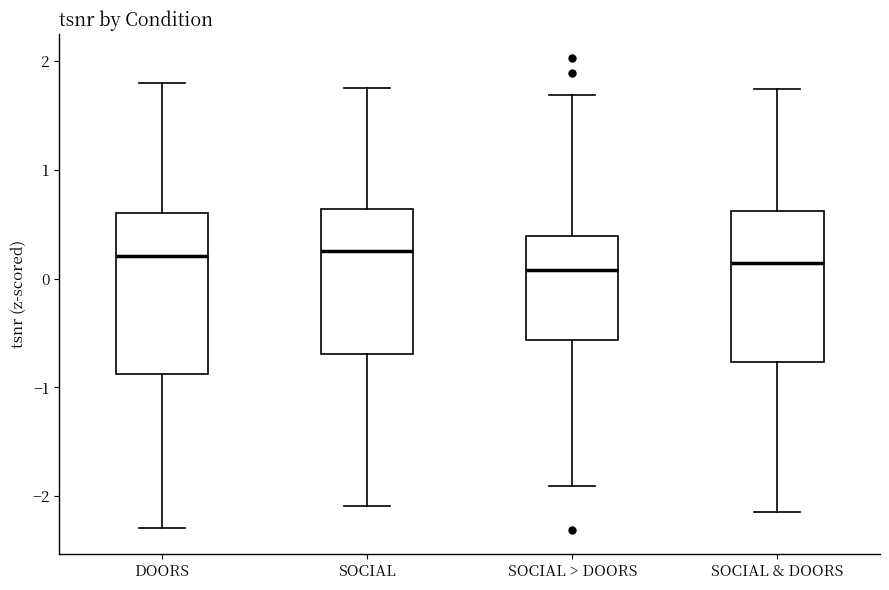

Where does the upper whisker of the box for SOCIAL & DOORS end on the y-axis? The values are not printed on the chart, so give them approximately, as read against the axis.

1.7